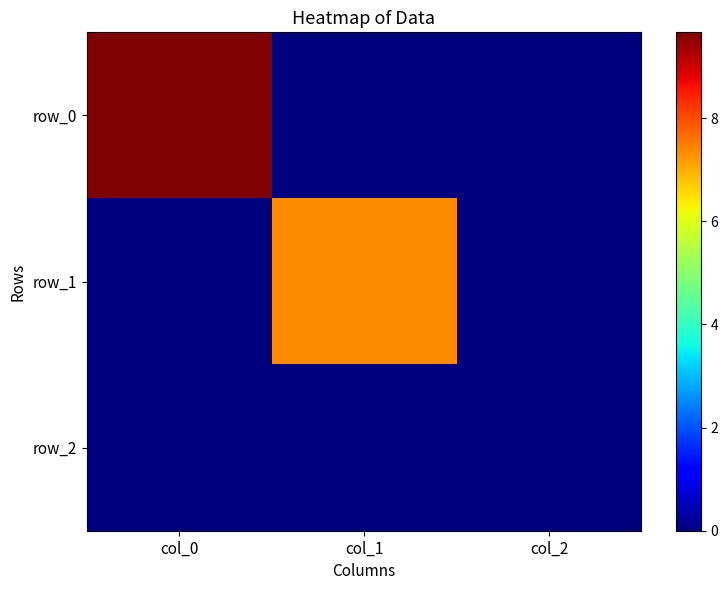

What is the sum of all row_0 values?

9.7